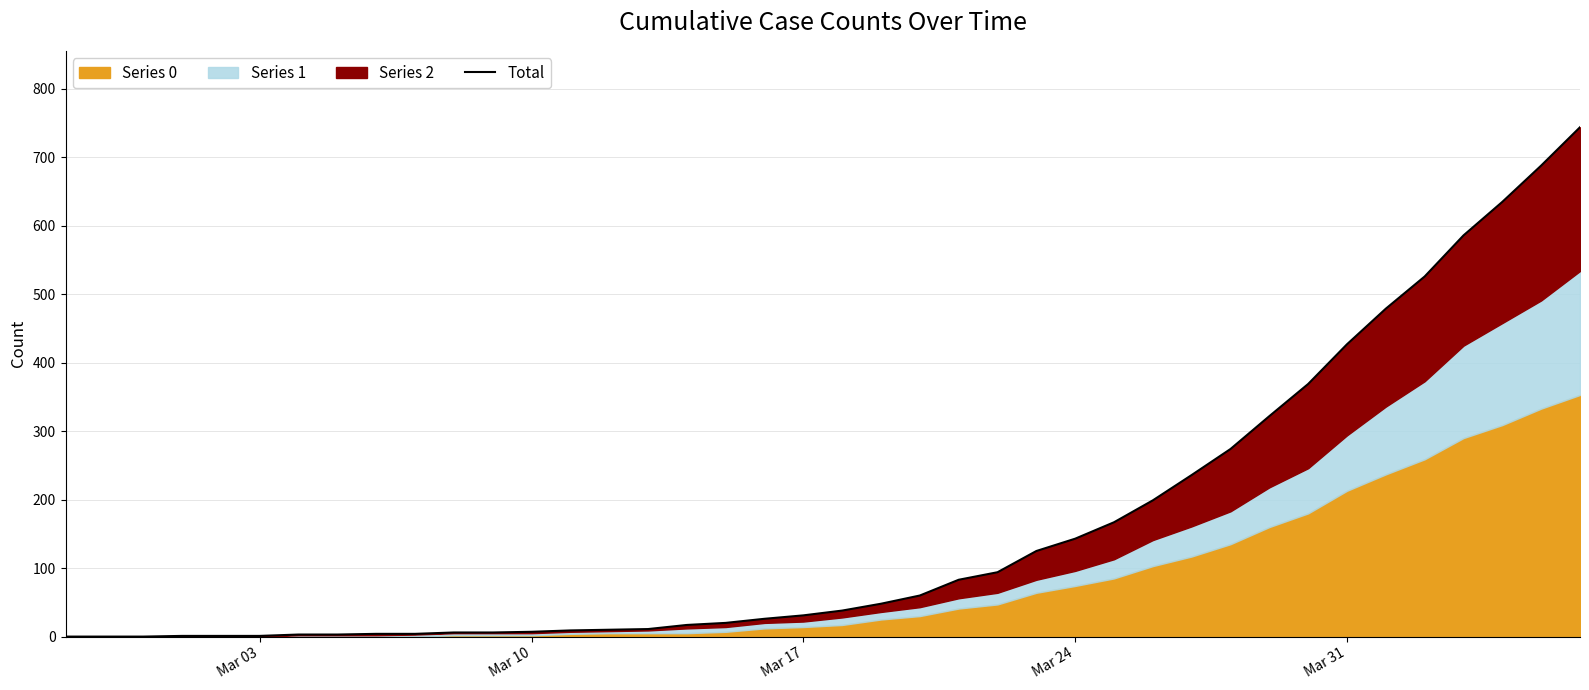

True or false: the data shows 2 at Mar 31.

False